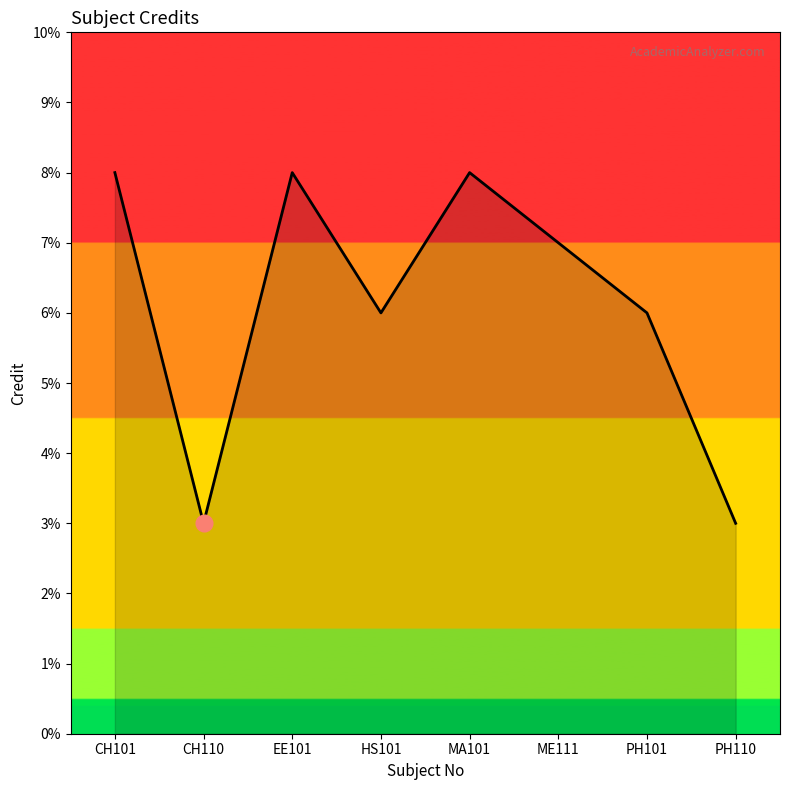

How many interior local valleys (lower than both neighbors) does the data have?

2